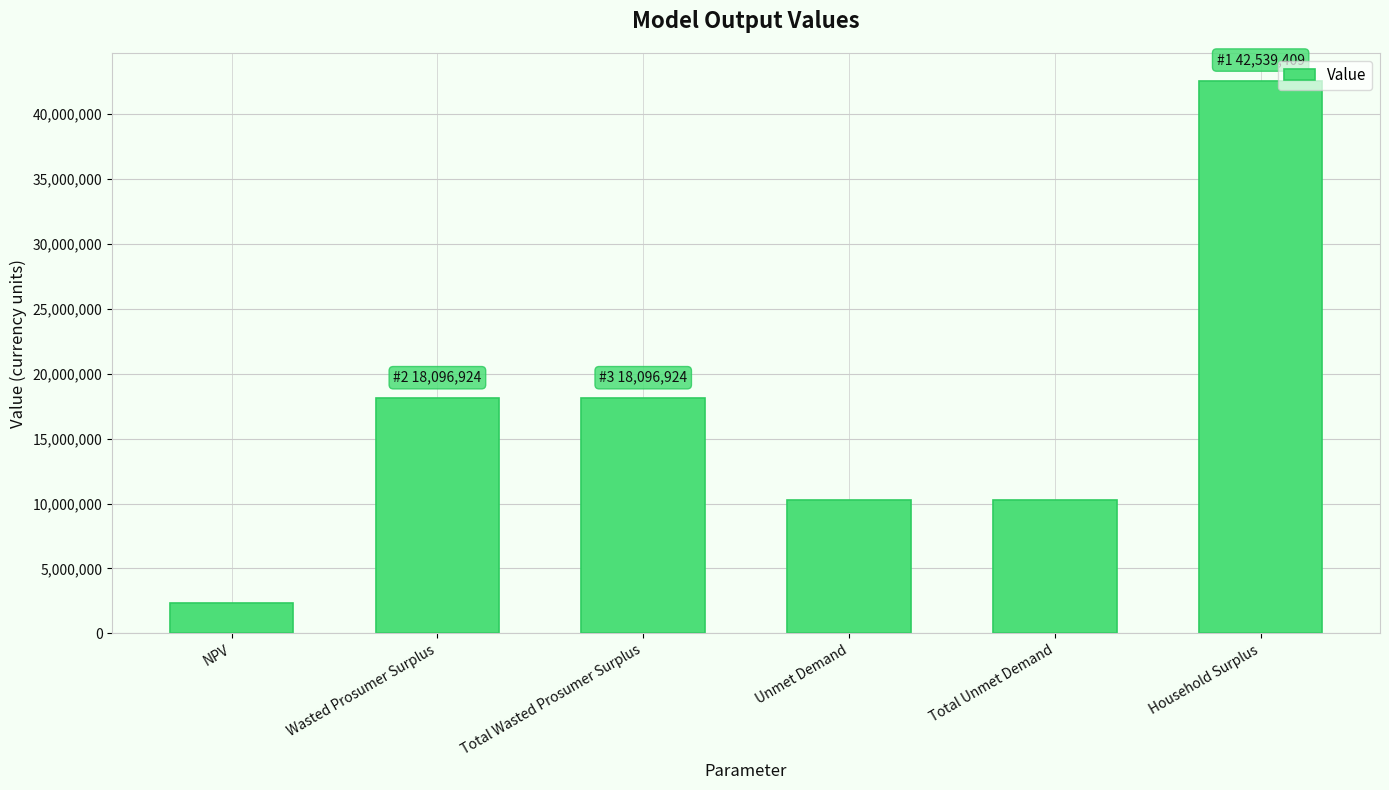

Which has a higher value, Total Unmet Demand or Total Wasted Prosumer Surplus?

Total Wasted Prosumer Surplus